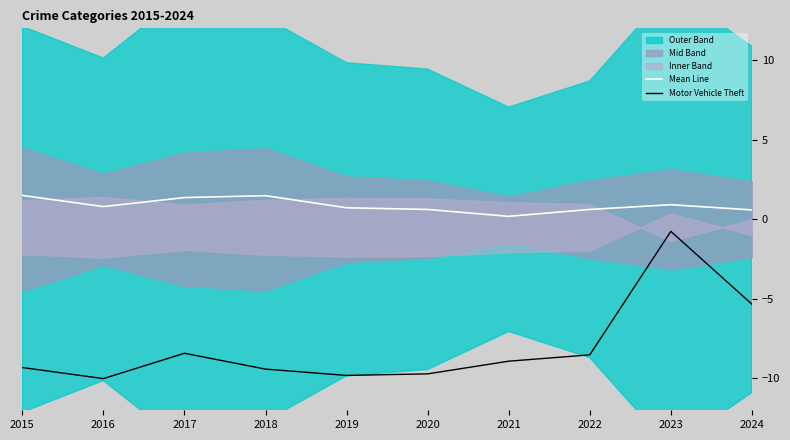

Reading left to right, list all the values displayed in this chart.

Mean Line: 1.5	0.8	1.4	1.5	0.7	0.6	0.2	0.6	0.9	0.6
Motor Vehicle Theft: -9.3	-10.0	-8.4	-9.4	-9.8	-9.7	-8.9	-8.5	-0.8	-5.3